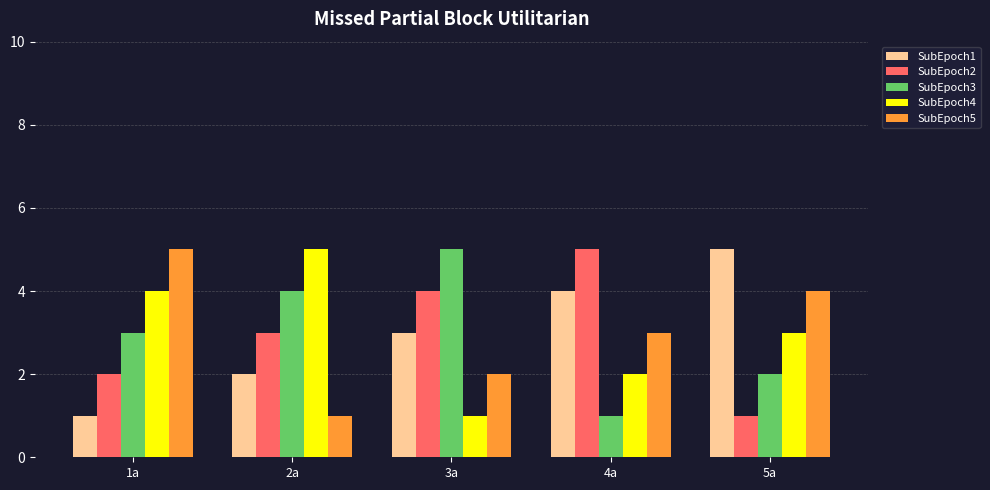

What is the label of the 5th bar from the left?

5a